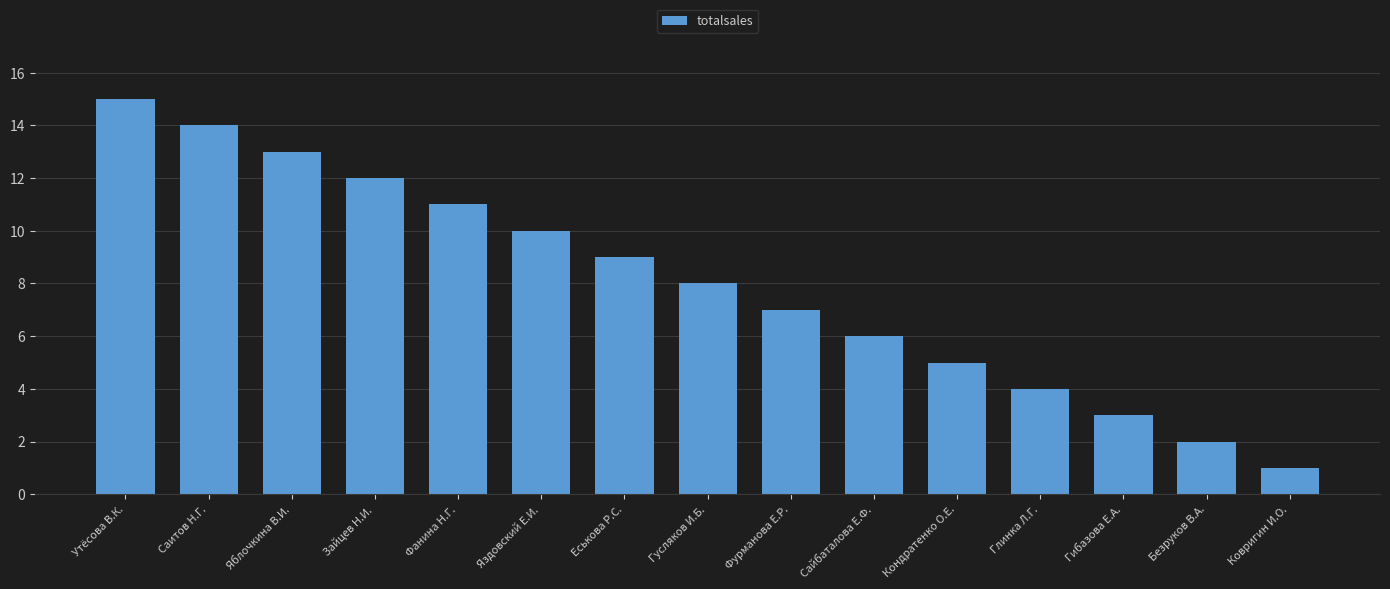

What is the smallest value displayed?

1